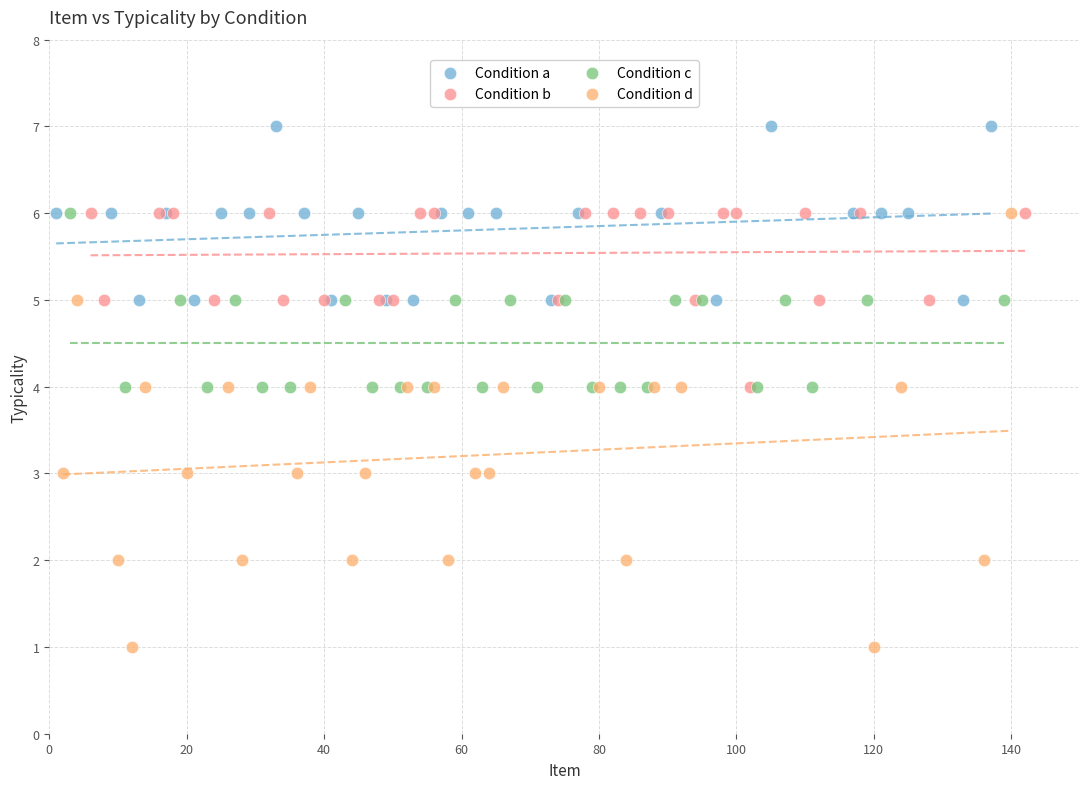

Which series contains the highest Y value?

Condition a